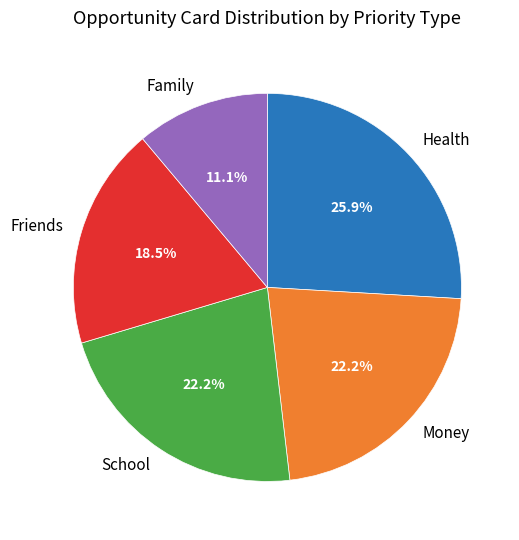

Does Money account for over 50% of the chart?

No